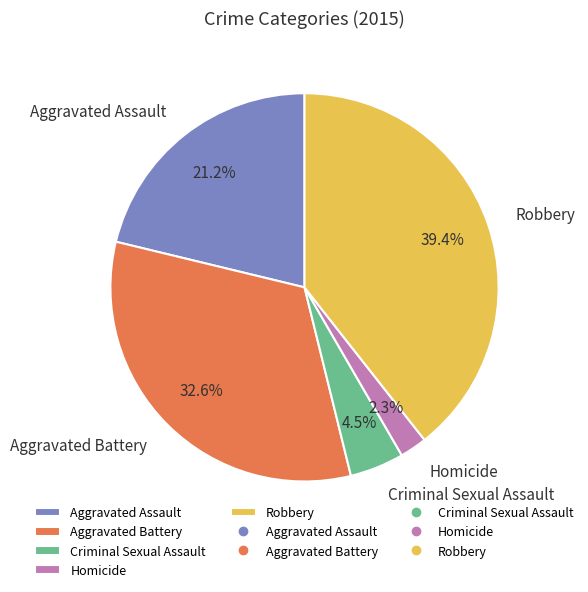

True or false: Homicide accounts for 15% of the total.

False